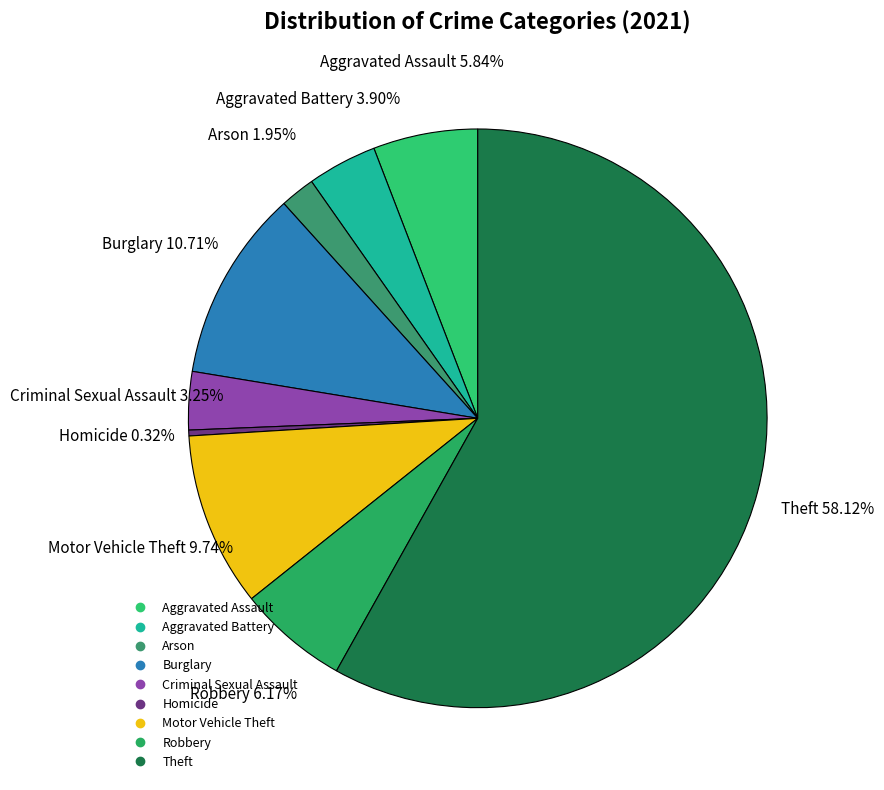

Which slice represents more than half of the pie?

Theft